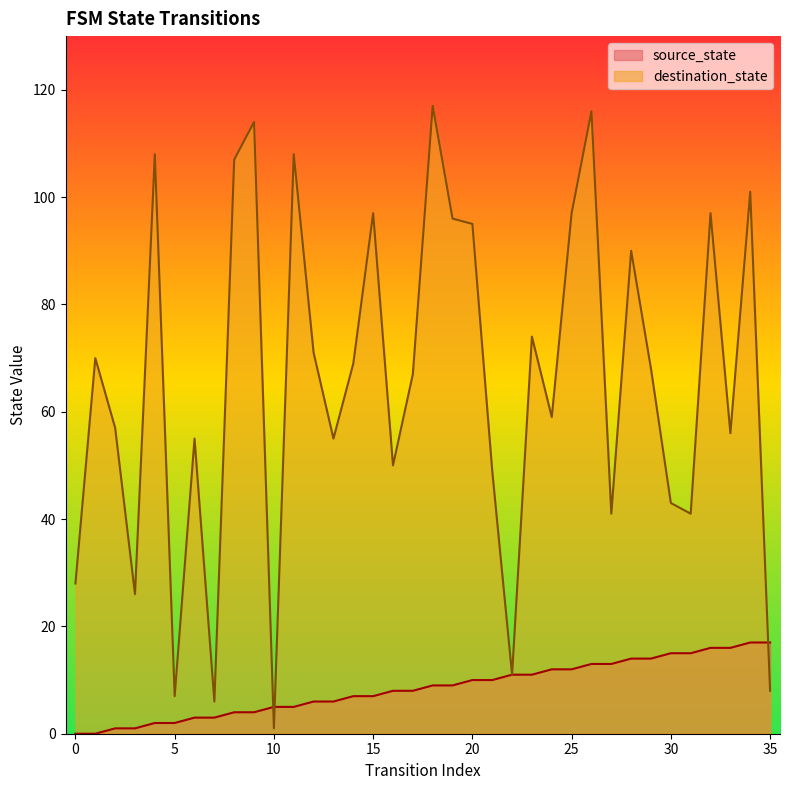

Where does the destination_state series first go above 68?

1